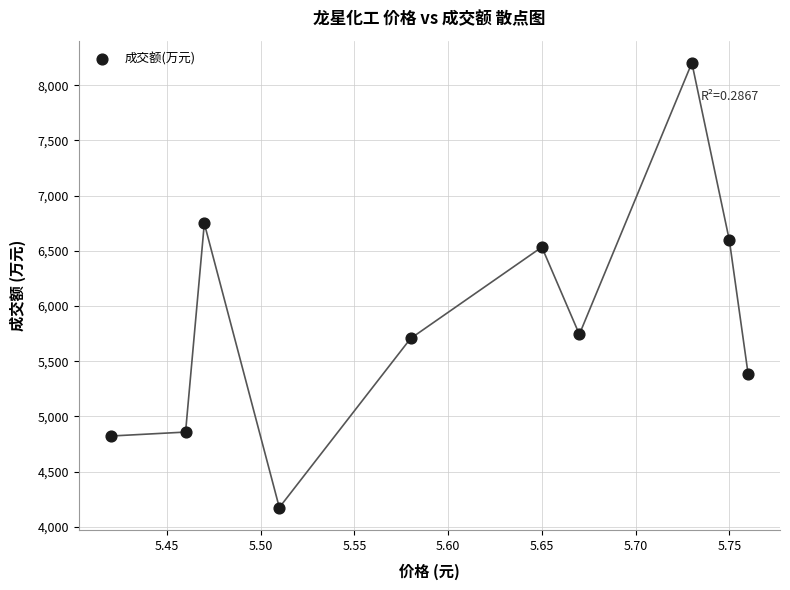

What Y value in the scatter plot is closest to 6188?

6534